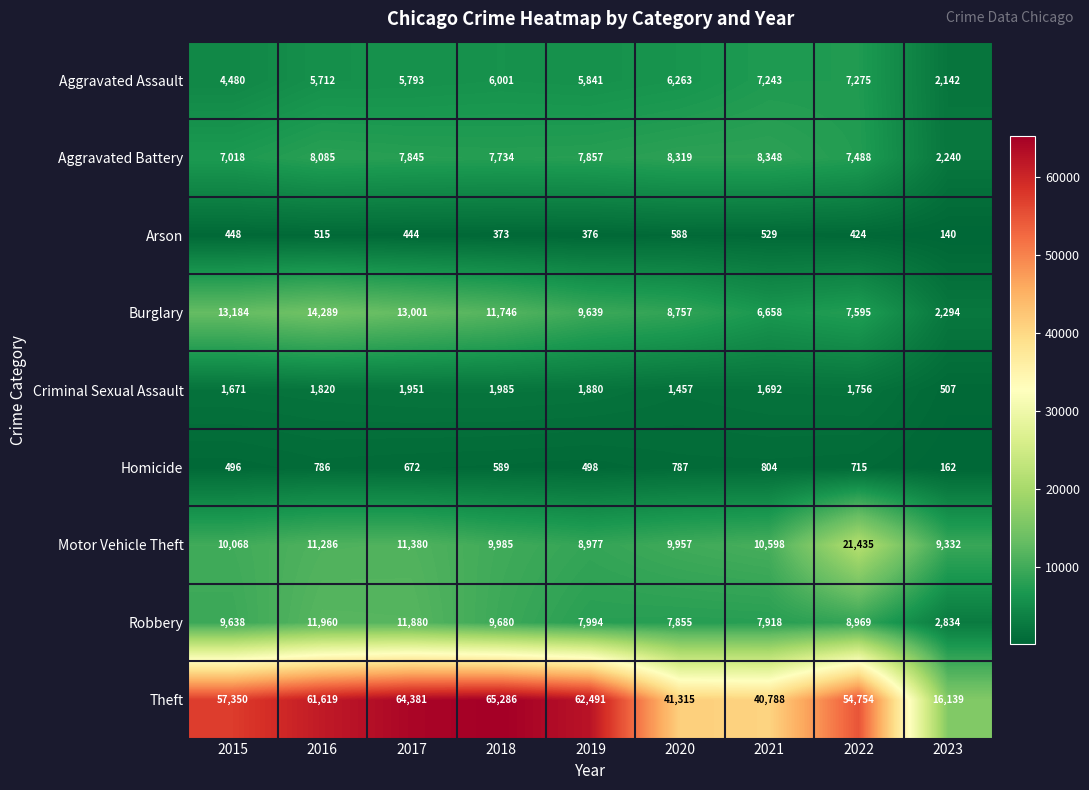

Where does the Burglary series first go above 9639?

2015